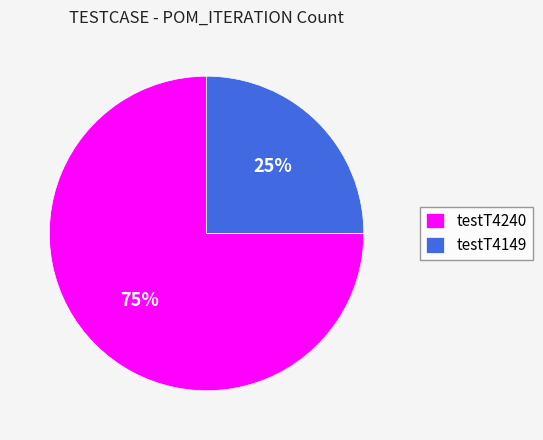

Count the number of slices in the pie.

2